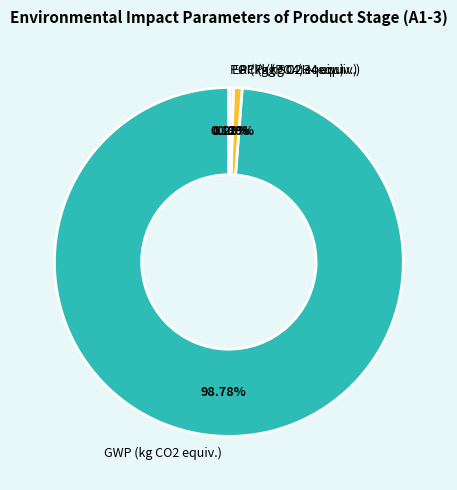

Does any single category account for the majority?

Yes